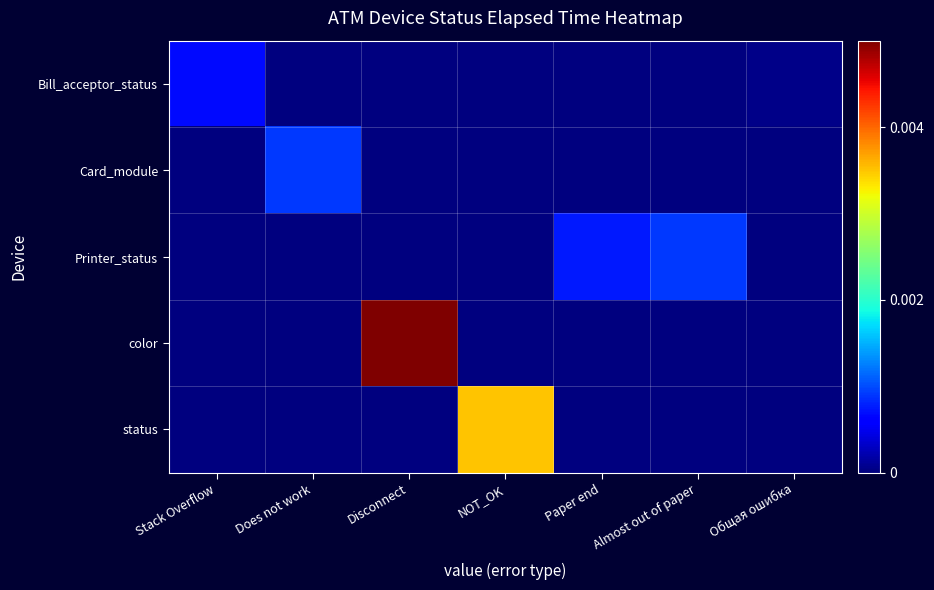

Rank the series by their maximum value, from lowest to highest.

Bill_acceptor_status, Printer_status, Card_module, status, color